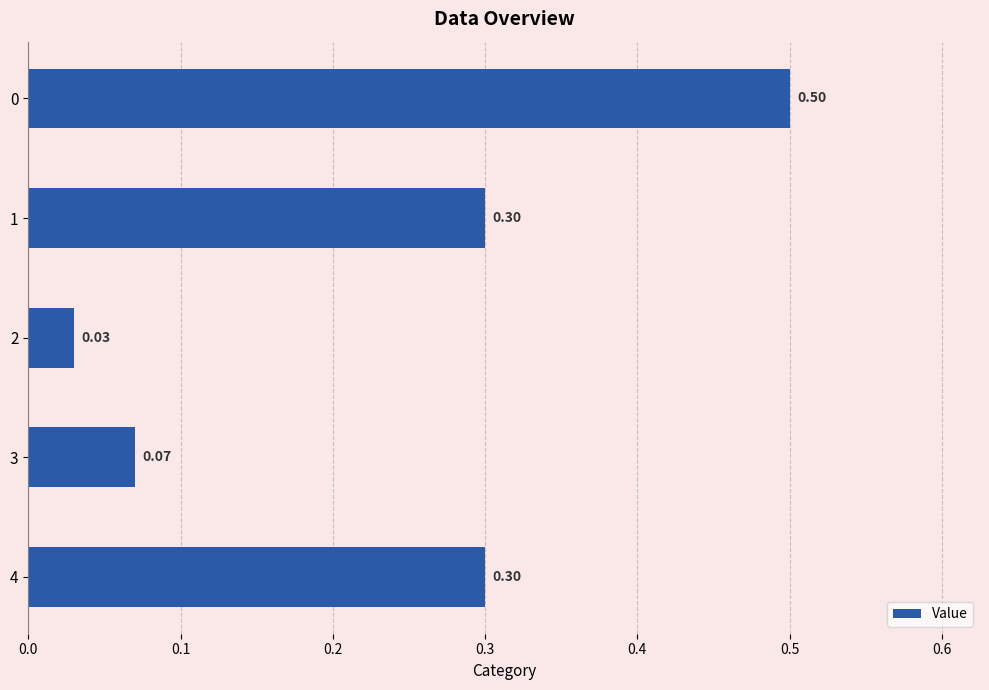

What is the difference between the maximum and second lowest values?

0.4